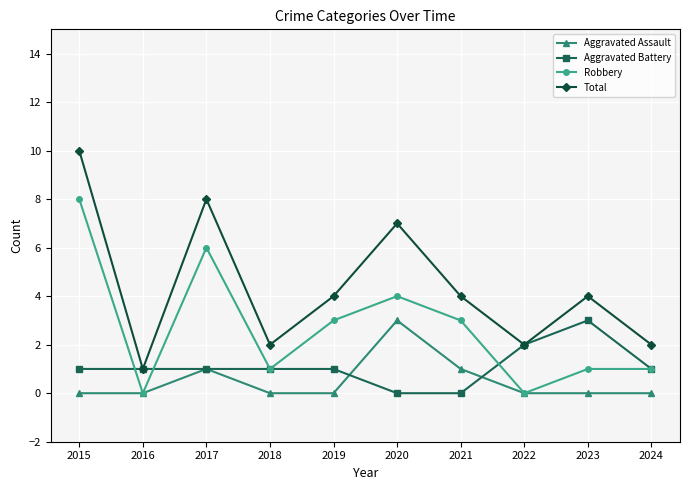

What are all the series names shown in the legend?

Aggravated Assault, Aggravated Battery, Robbery, Total